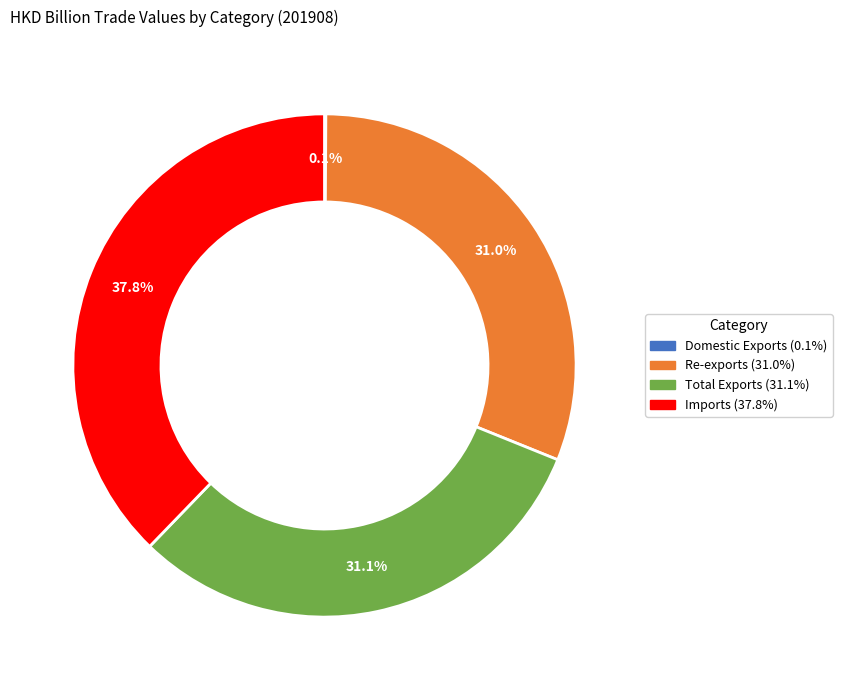

To the nearest percent, what is the combined percentage of Imports and Total Exports?

69%